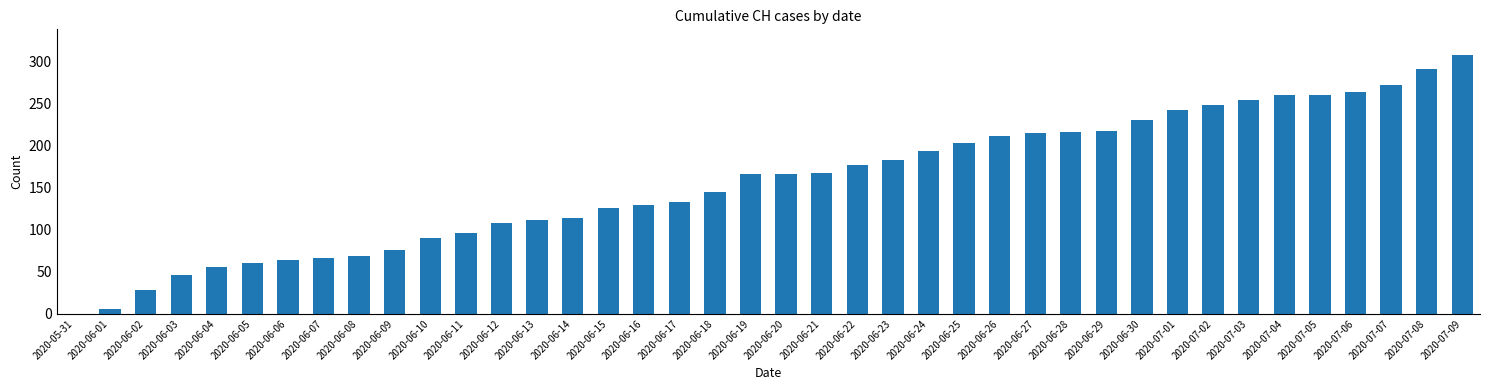

Is it true that the value at 2020-06-20 is 167?

True